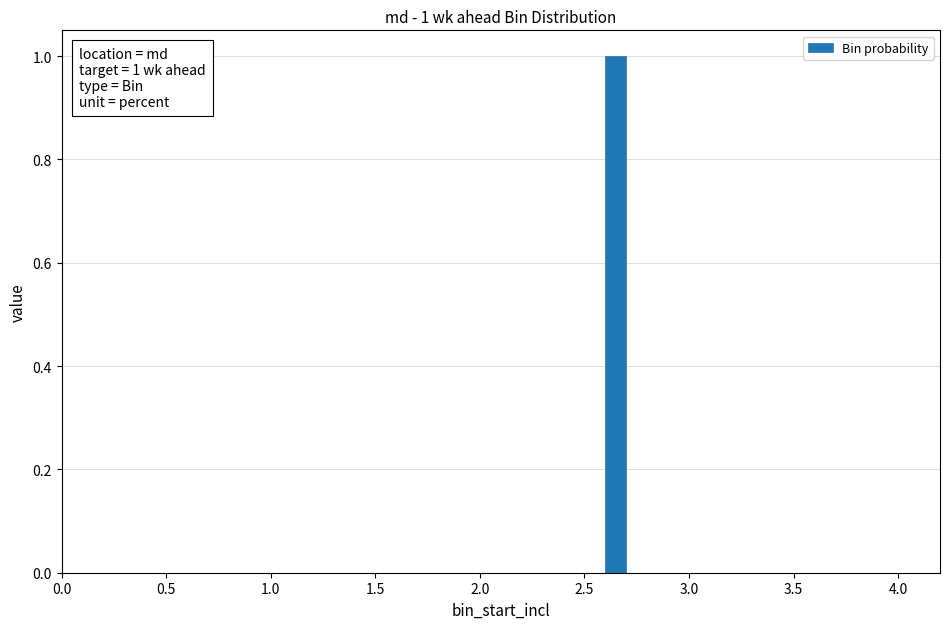

Read against the x-axis, roughly where is the centre of the tallest bar?

2.65